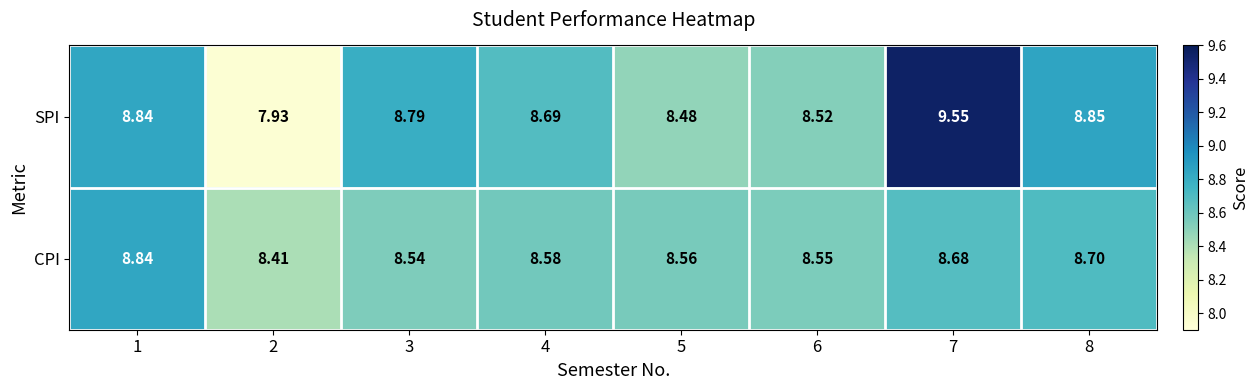

At 7, list the series in order from largest to smallest.

SPI, CPI